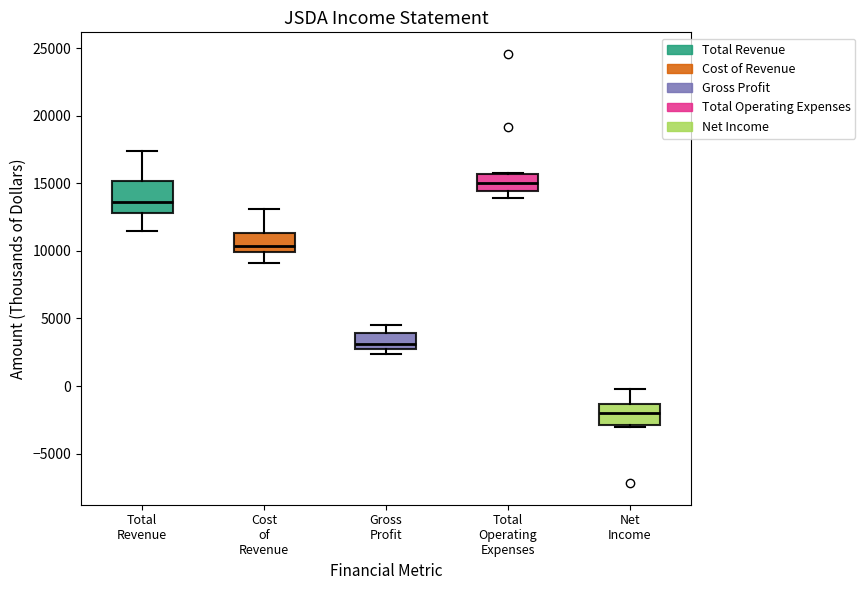

Which box is the tallest, from its lower edge to its upper edge?

Total Revenue